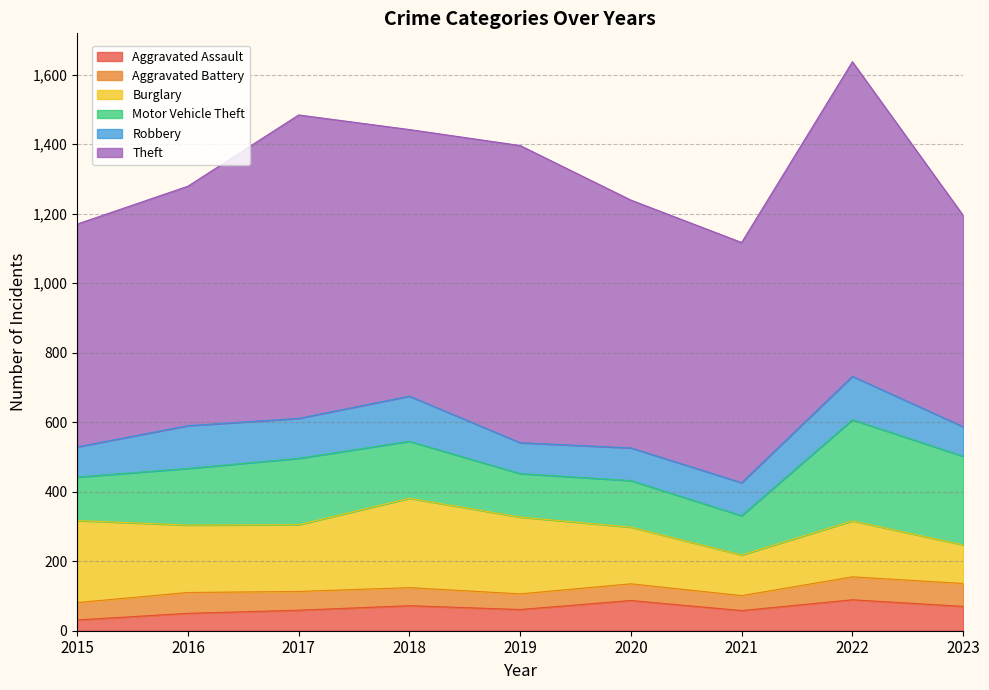

Does the chart have visible grid lines?

Yes